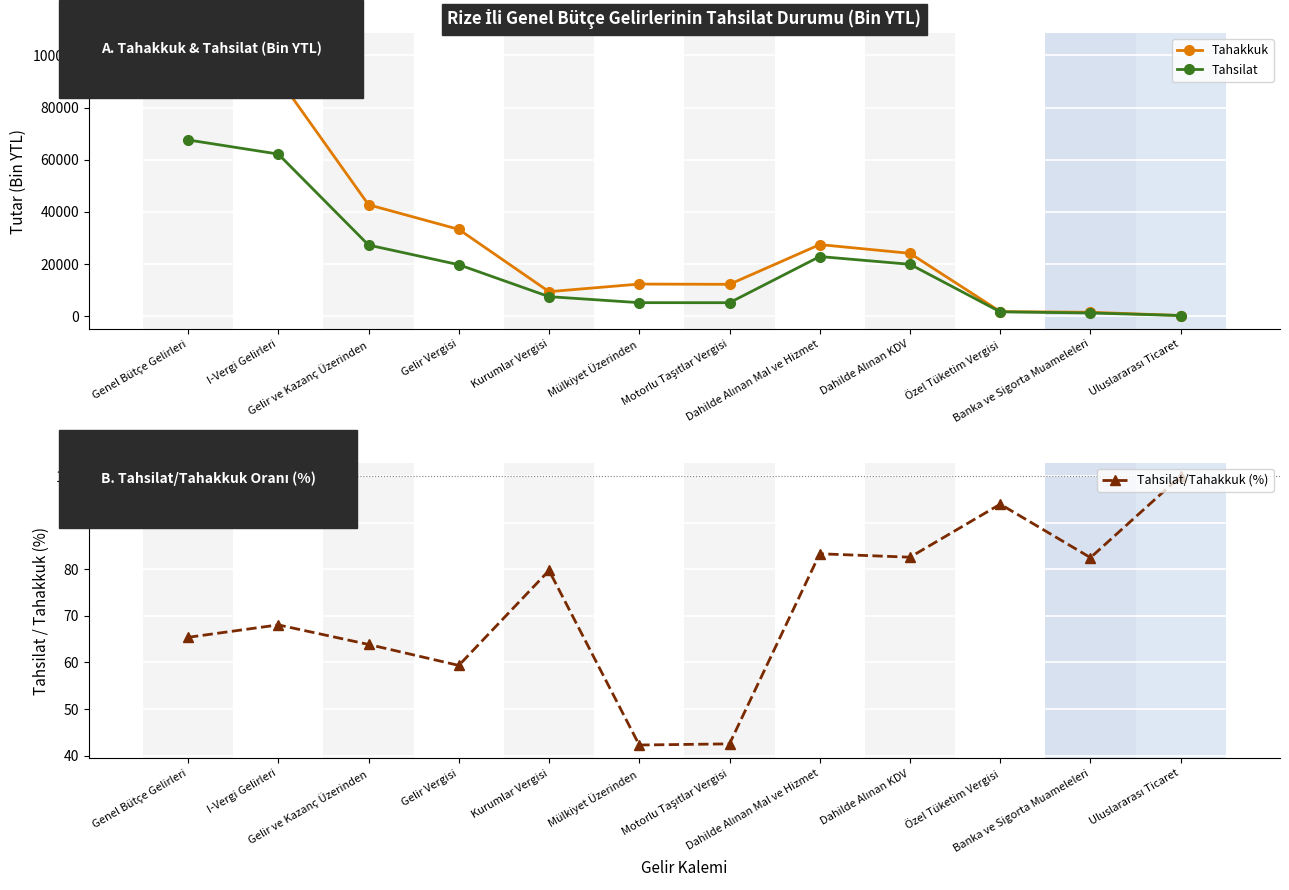

True or false: Tahsilat has a value of 1286.6 at Motorlu Taşıtlar Vergisi.

False